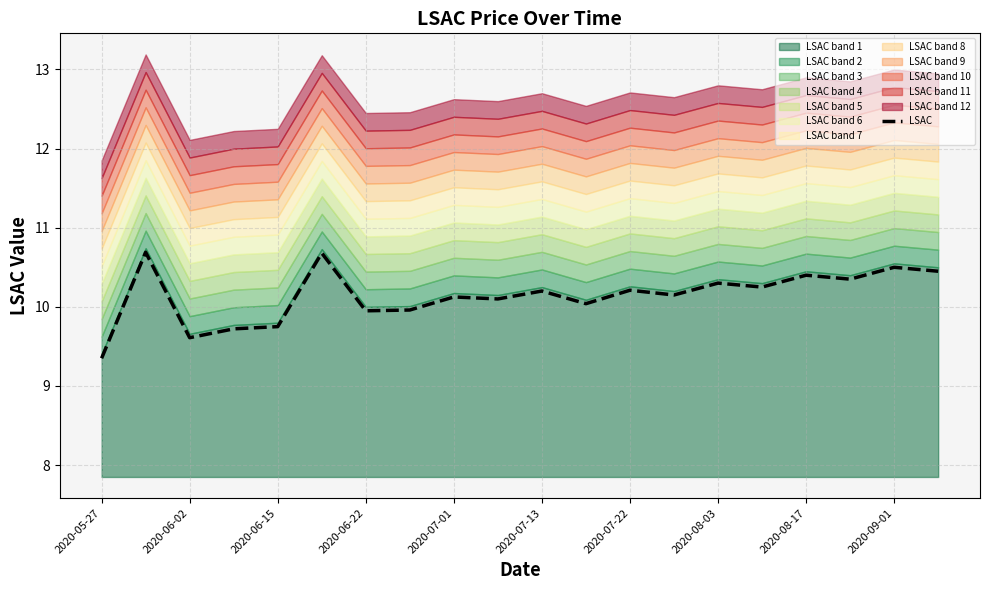

True or false: LSAC has a value of 10.4 at 2020-08-17.

True